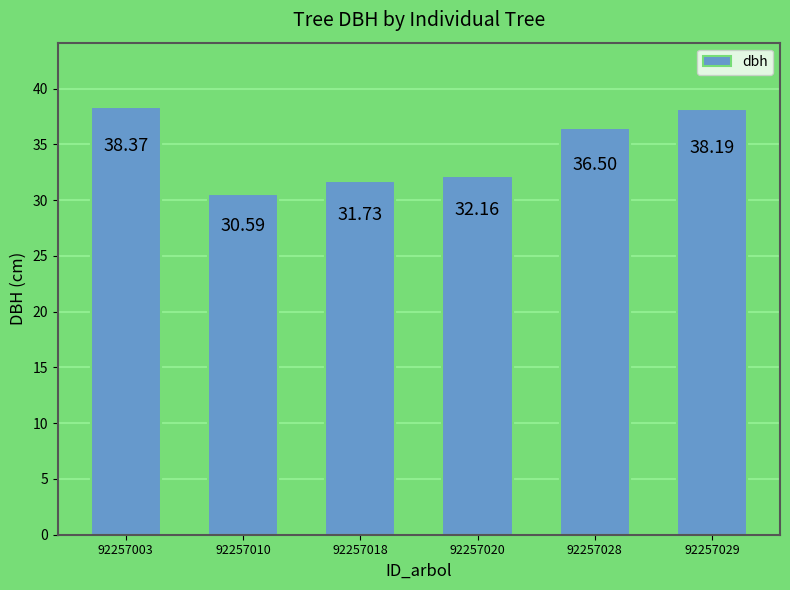

How many values are below 36?

3